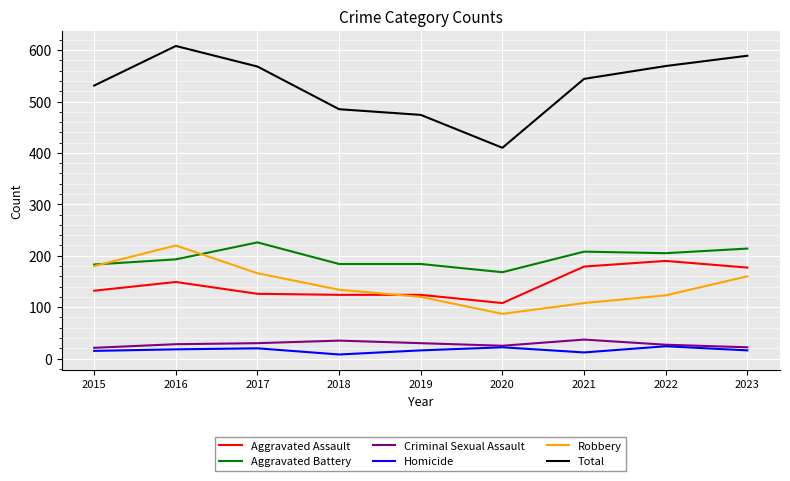

True or false: Robbery and Criminal Sexual Assault intersect in this chart.

False